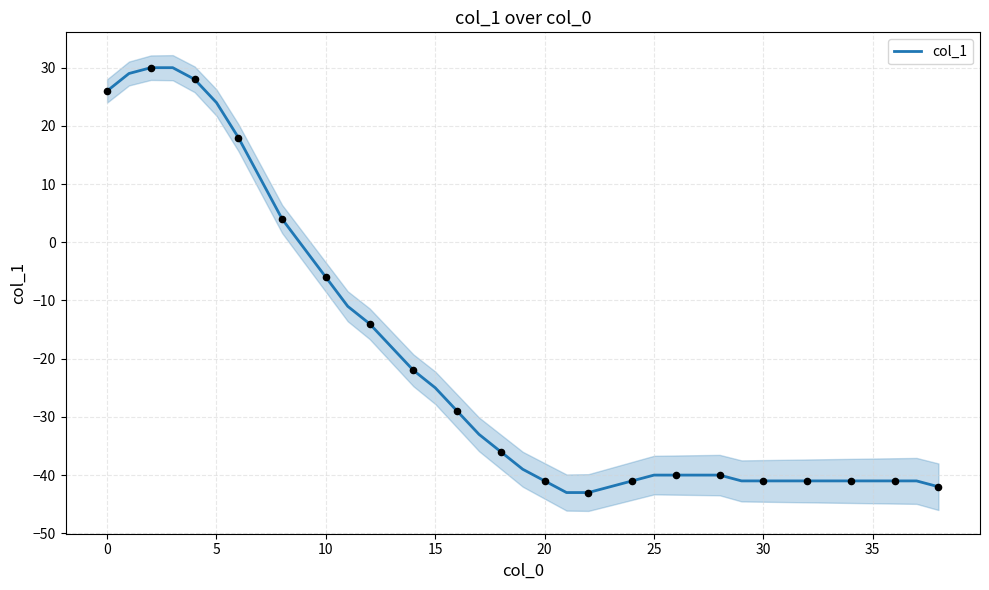

What is the change in value from 25 to 30?

-1